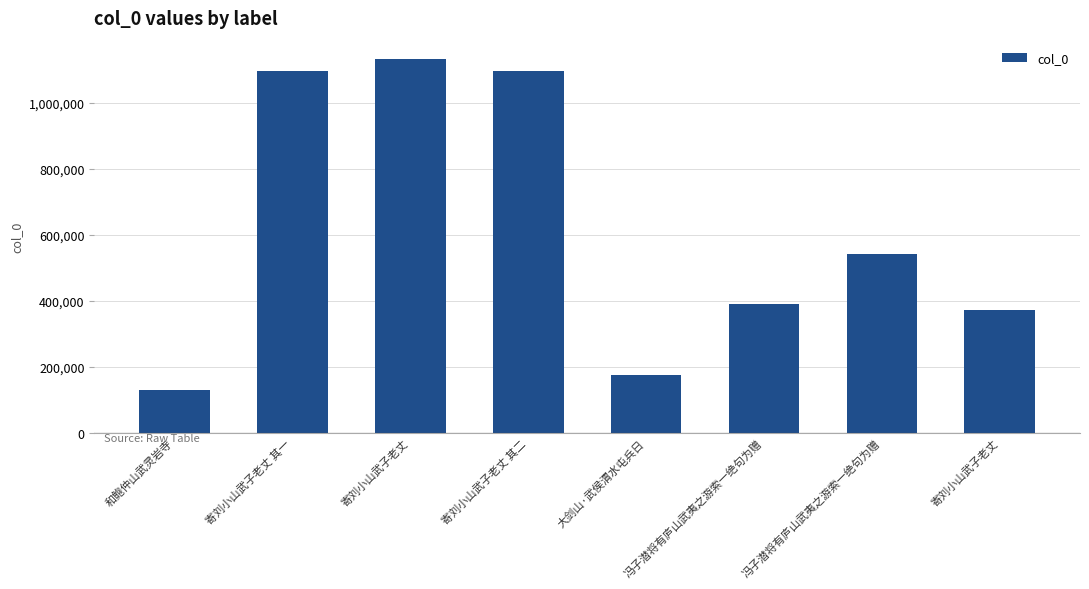

How many distinct data groups are displayed?

1